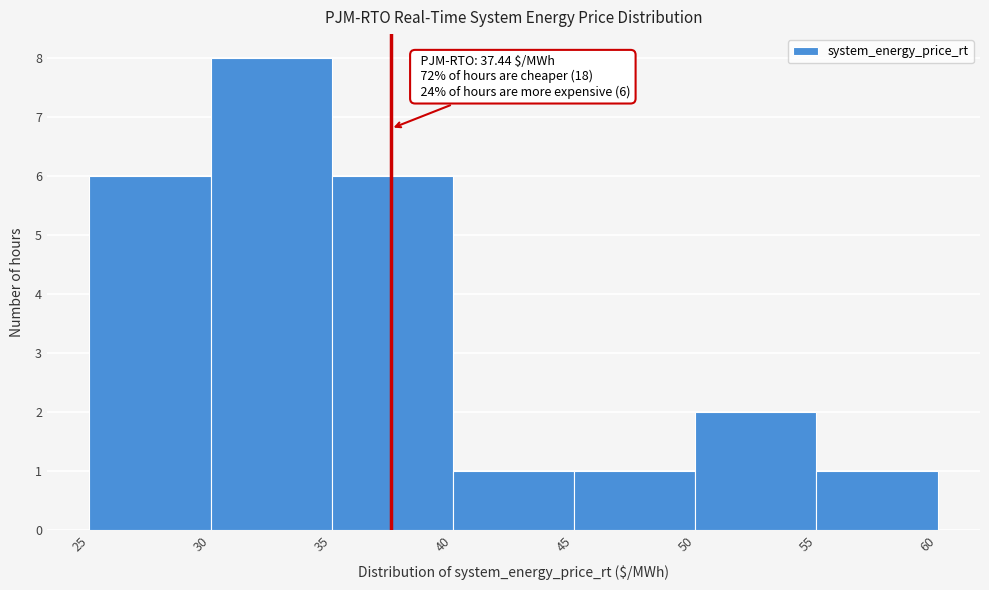

Over which range of the x-axis is the bar tallest?

30 to 35